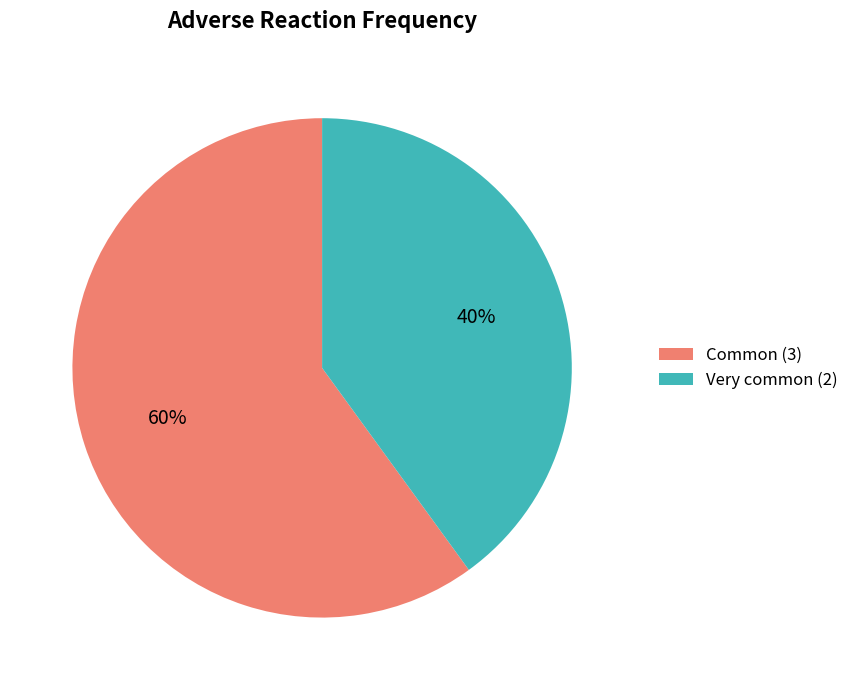

Rank the categories by value from highest to lowest.

Common, Very common